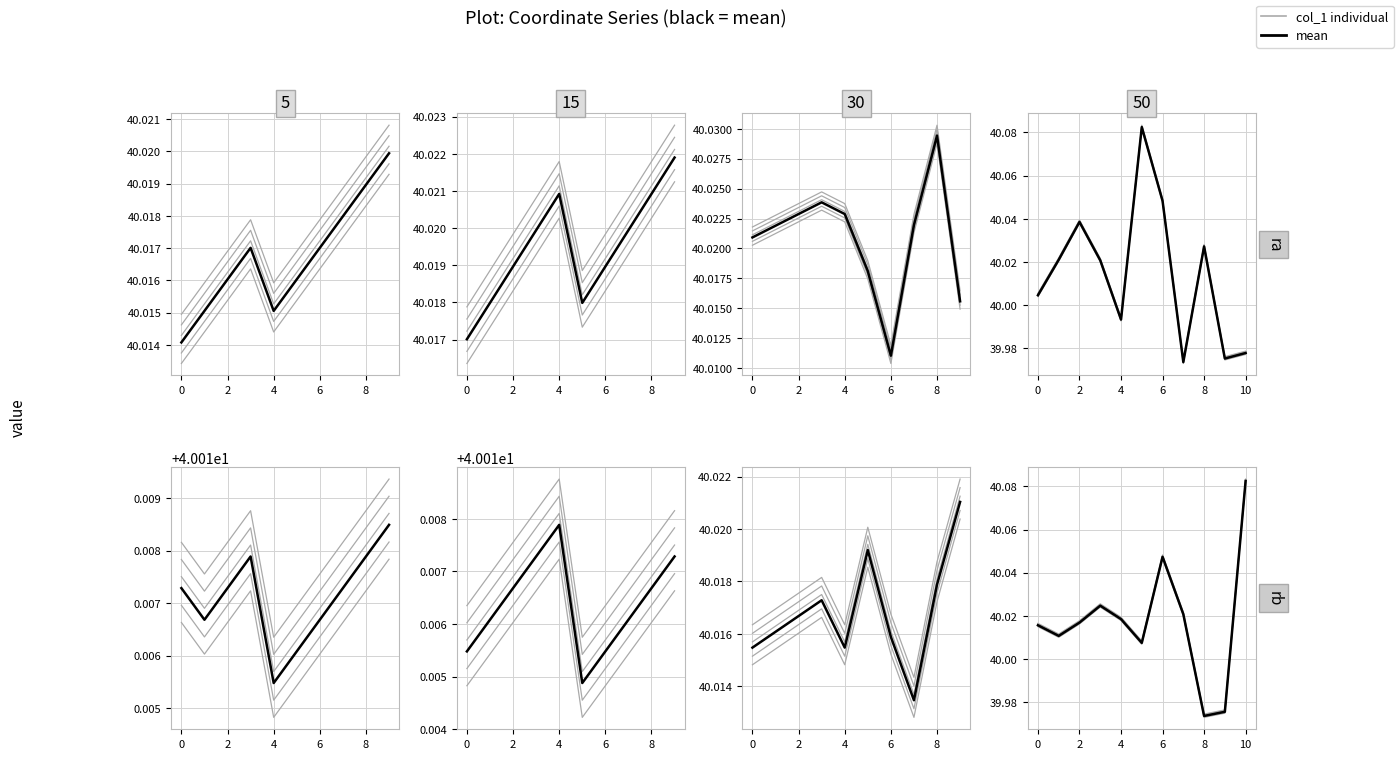

True or false: individual_3 and individual_1 cross at least once.

False